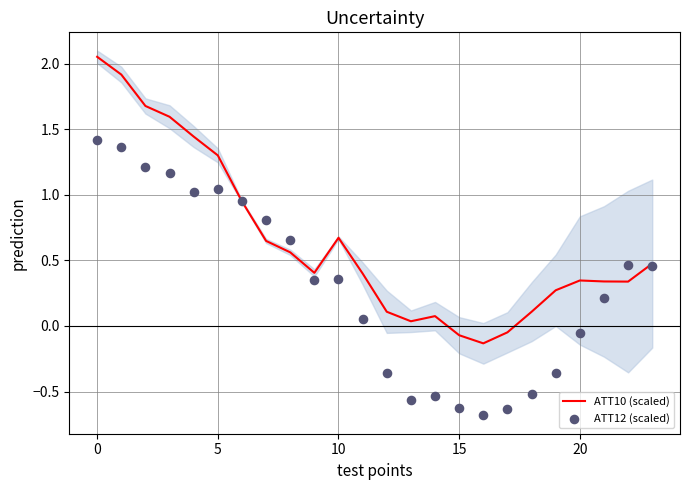

At how many categories does at least one series exceed 0?

21